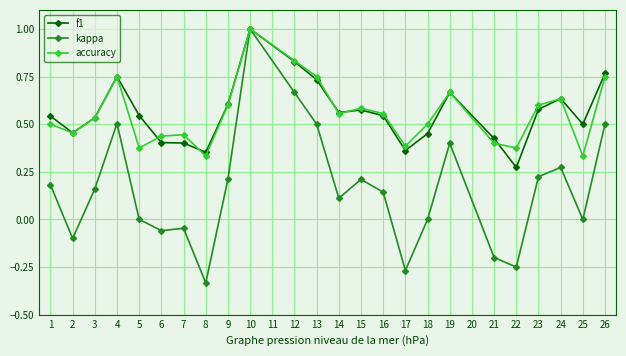

What are all the series names shown in the legend?

f1, kappa, accuracy